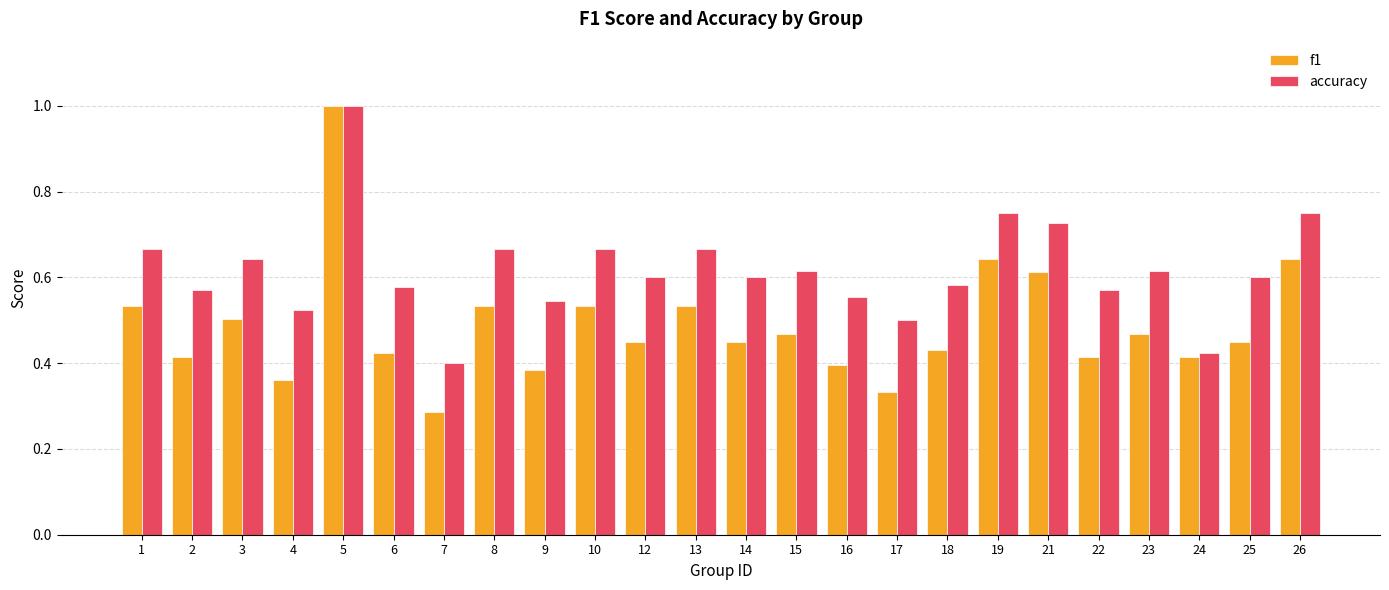

Which label corresponds to the largest value in the chart?

5